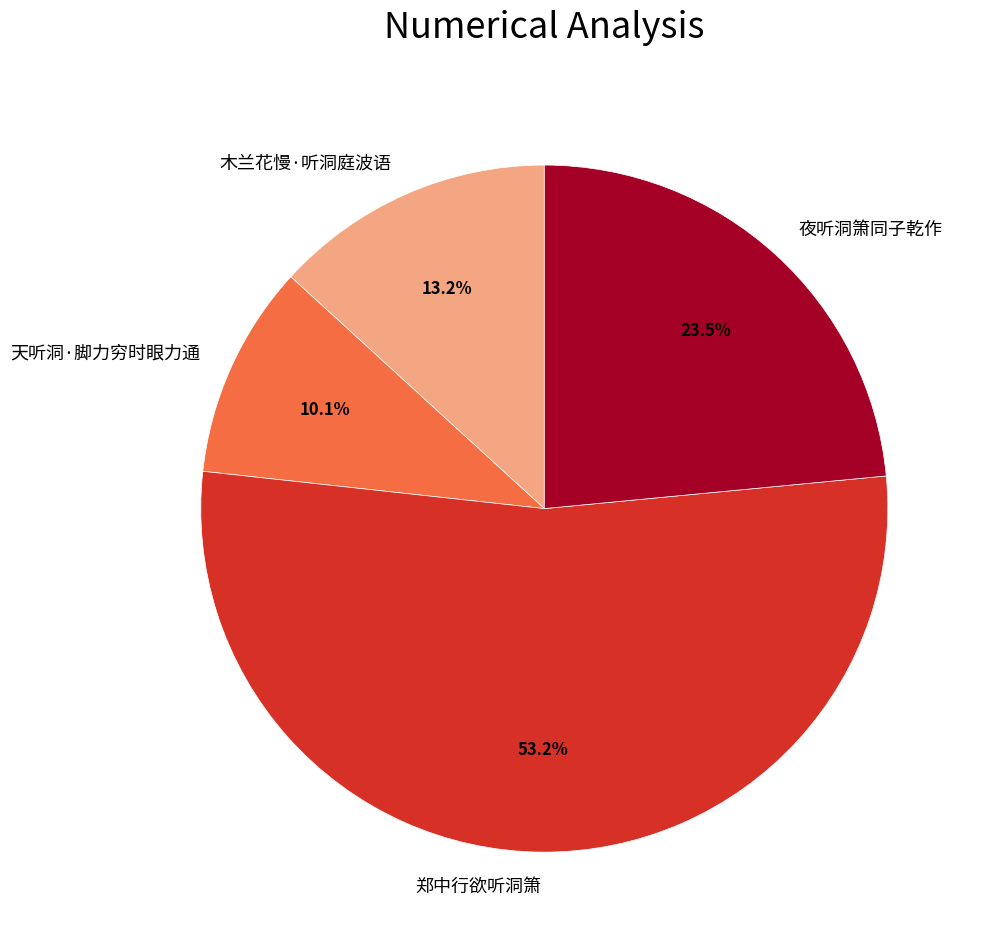

To the nearest percent, what is the difference between the largest and smallest slice percentages?

43%